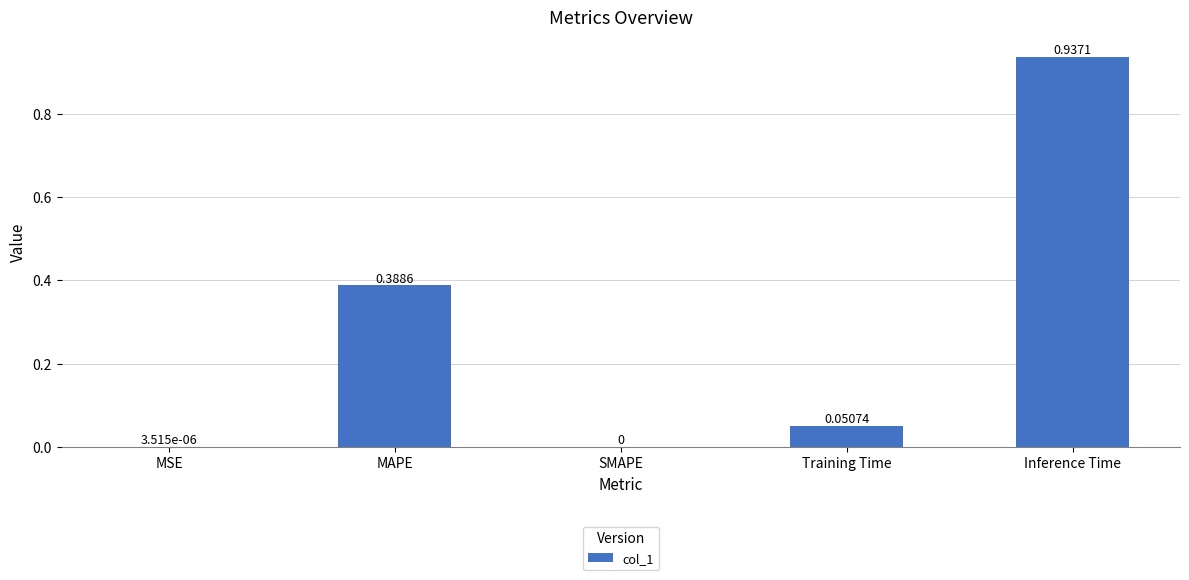

What is the change in value from Training Time to Inference Time?

+0.9